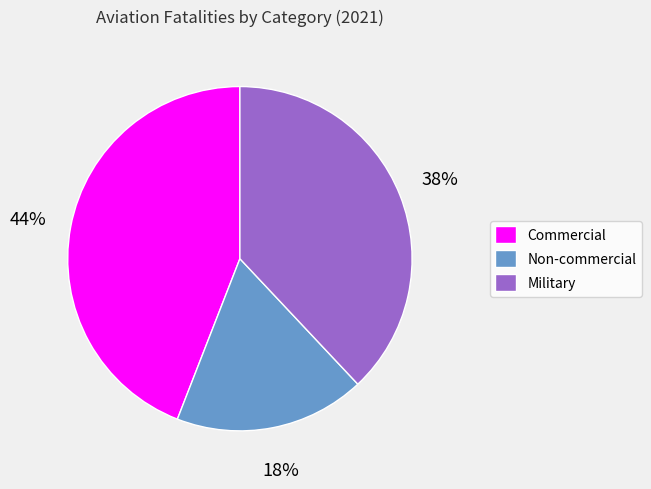

Count the number of slices in the pie.

3